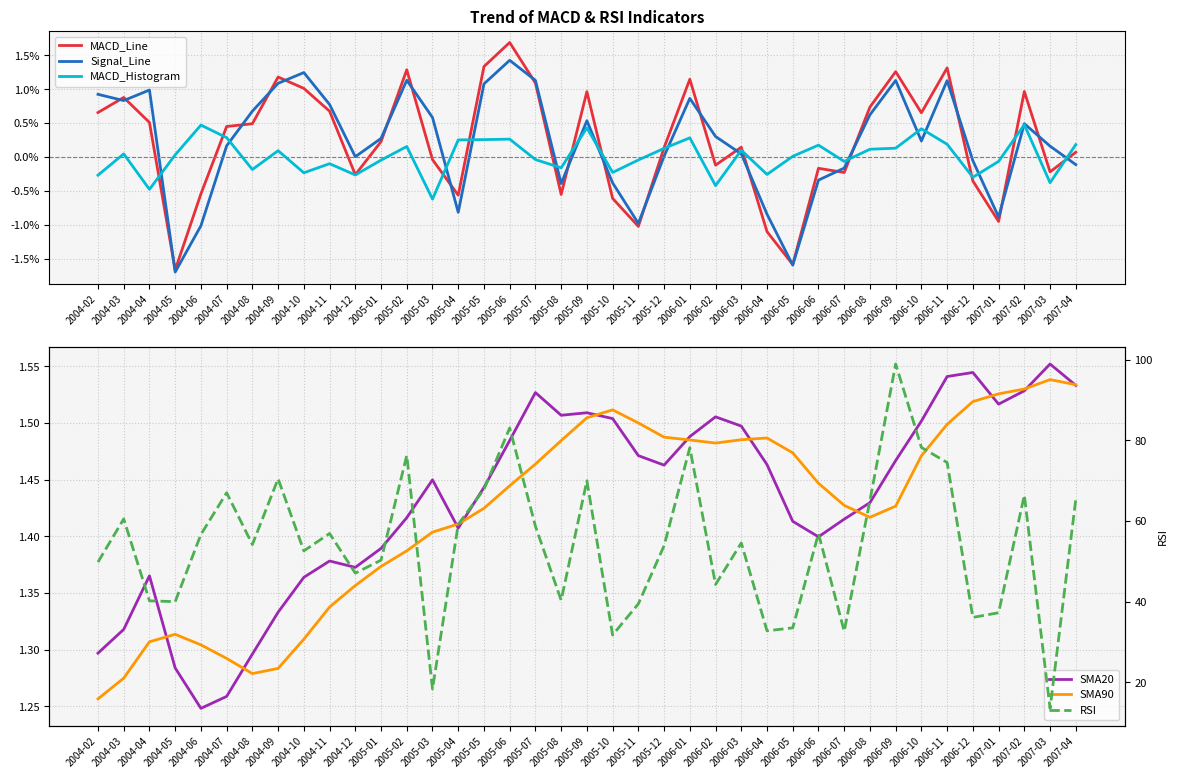

The value of SMA90 at 2004-09 is 1.3. True or false?

True